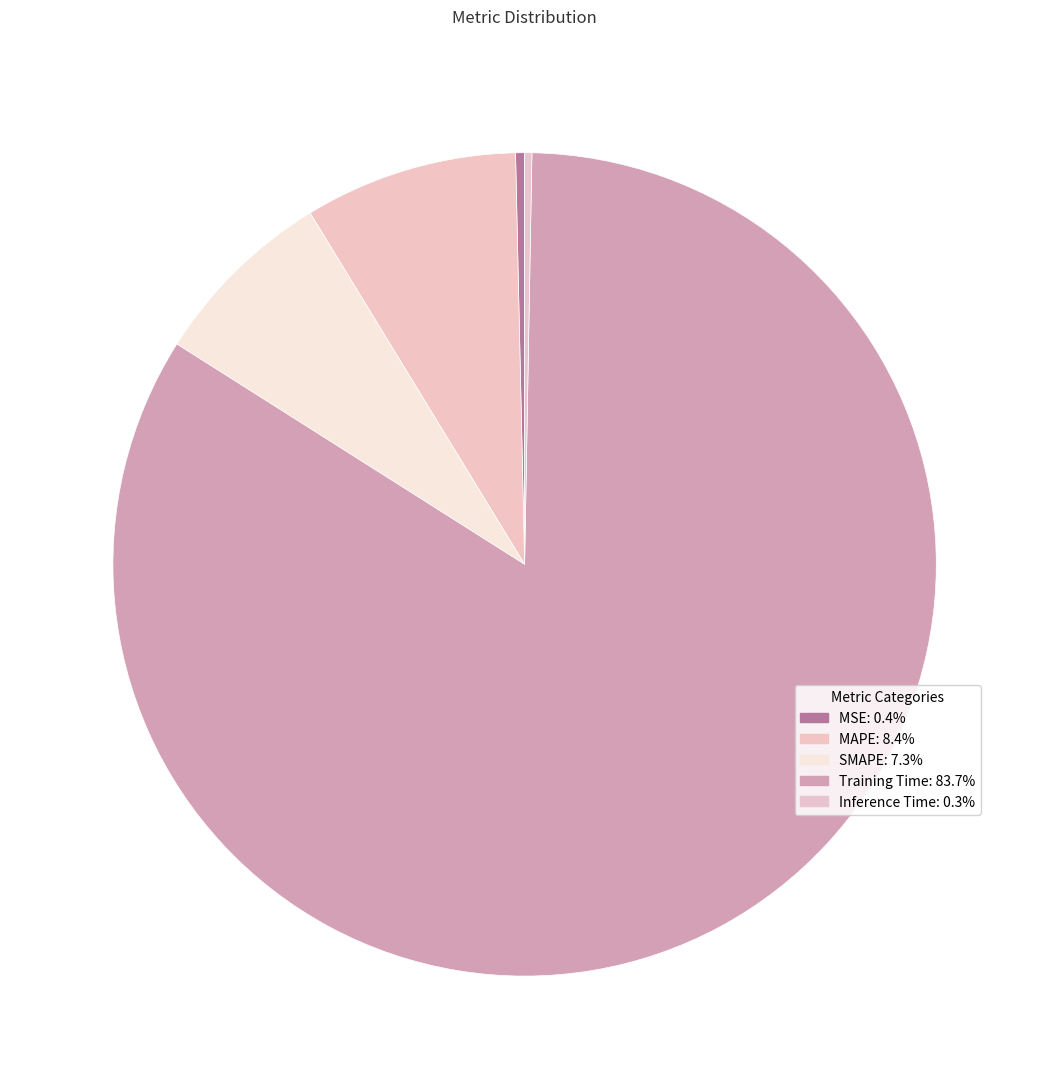

Is it true that Training Time is 84% of the pie?

True